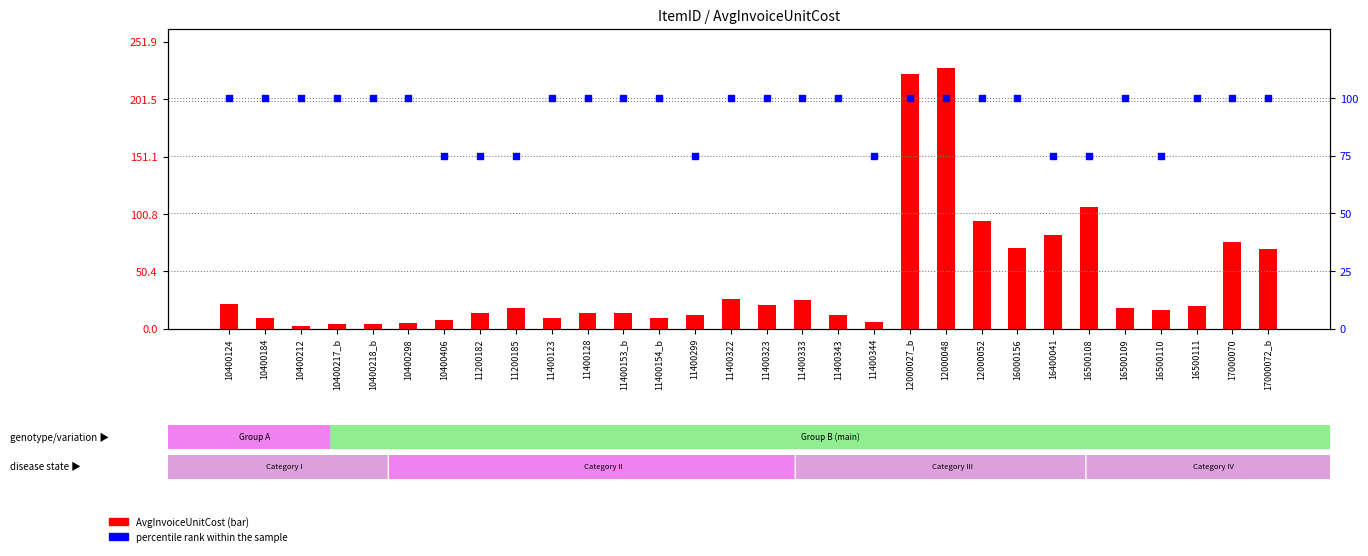

At how many categories does at least one series exceed 34?

30